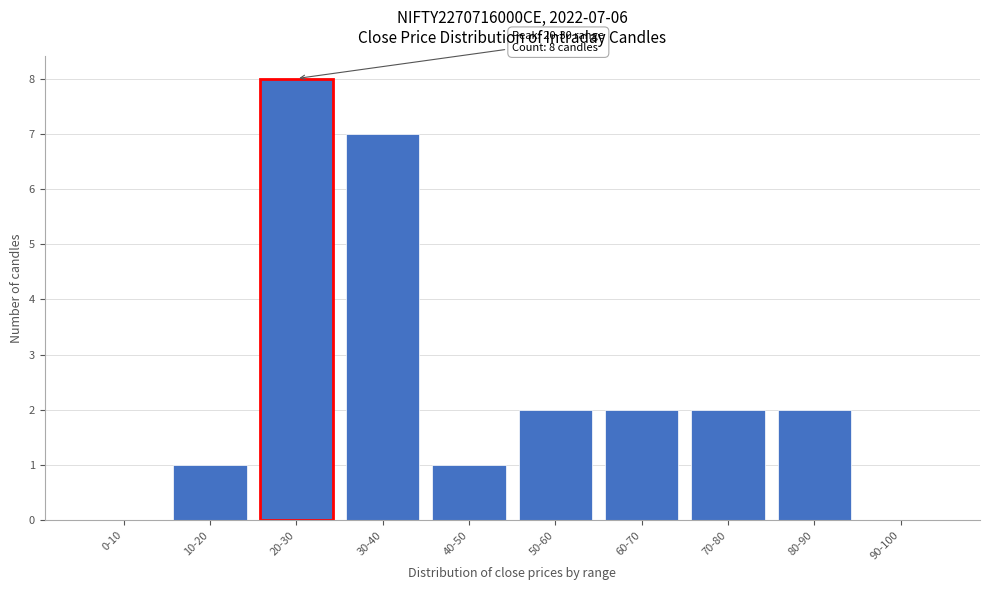

Reading left to right, list all the values displayed in this chart.

0-10=0	10-20=1	20-30=8	30-40=7	40-50=1	50-60=2	60-70=2	70-80=2	80-90=2	90-100=0